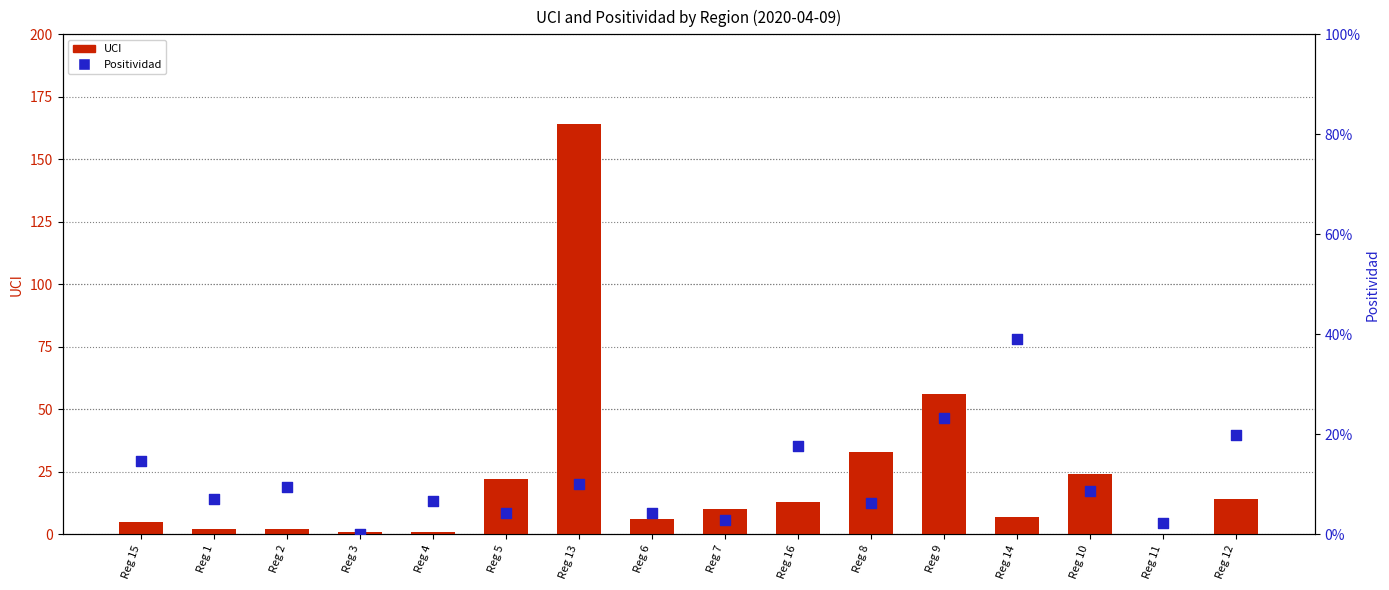

Which series has the largest Y range (max minus min)?

UCI